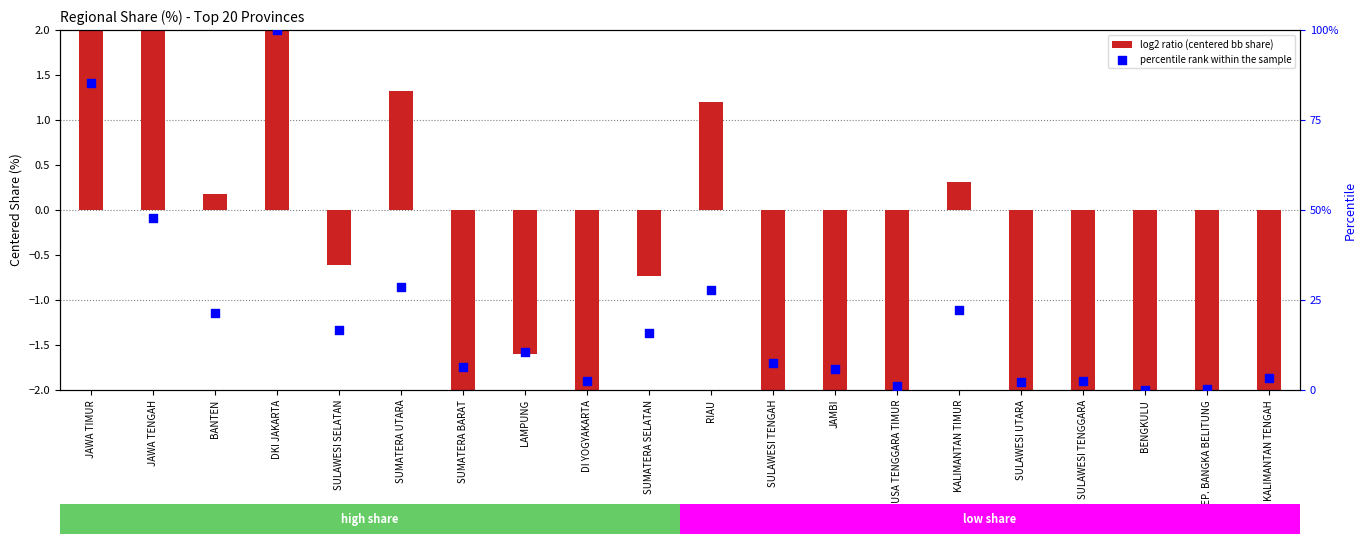

At how many categories does at least one series exceed 71?

2